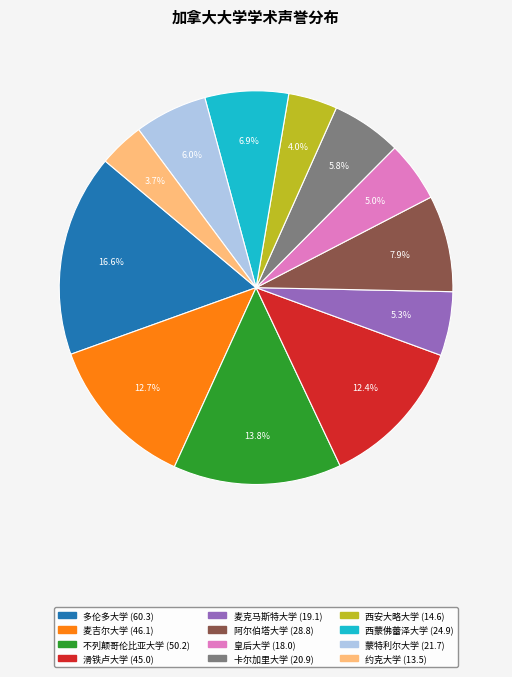

What is the largest slice in the pie chart?

多伦多大学